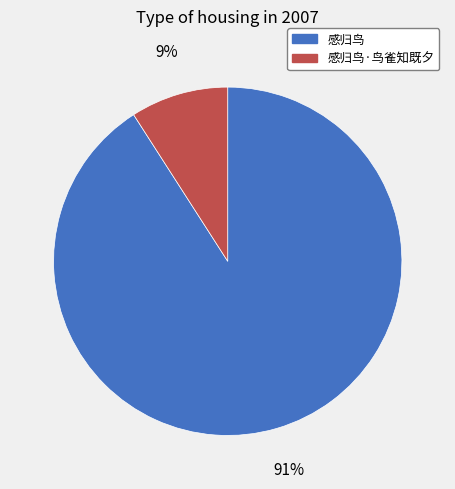

Does any single category account for the majority?

Yes